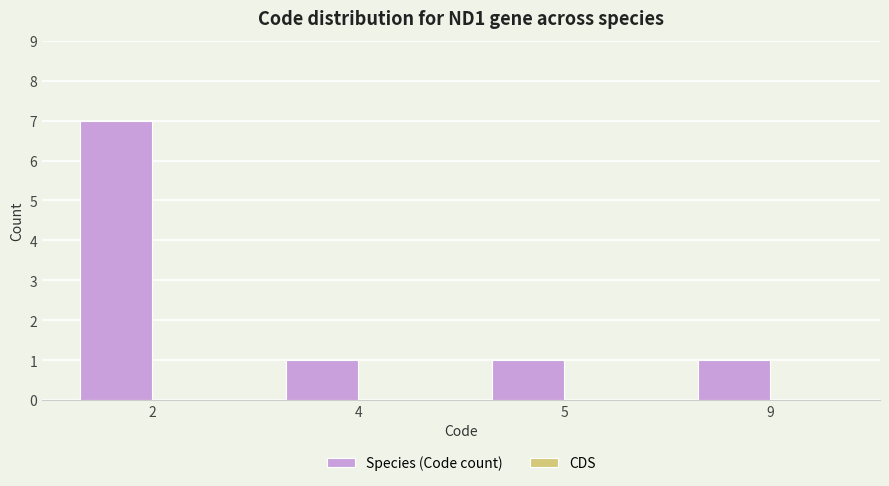

True or false: the data shows 2 at 2.

False